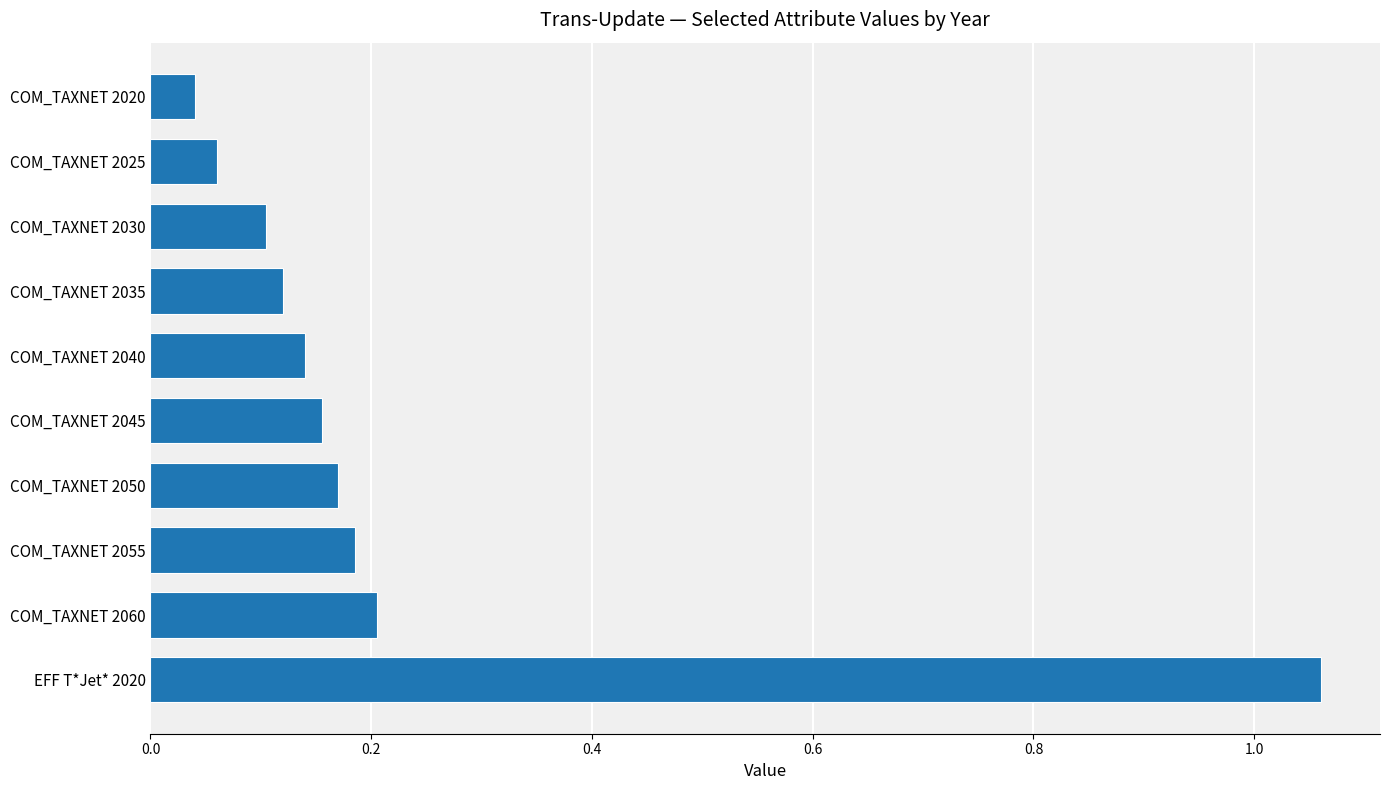

What is the label of the 6th bar from the top?

COM_TAXNET 2045